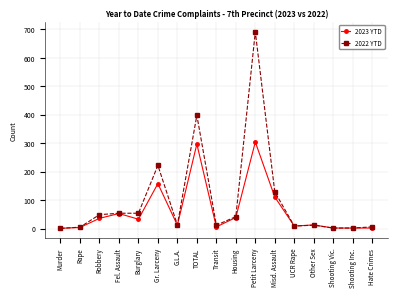

Which category has the highest value across all series?

Petit Larceny